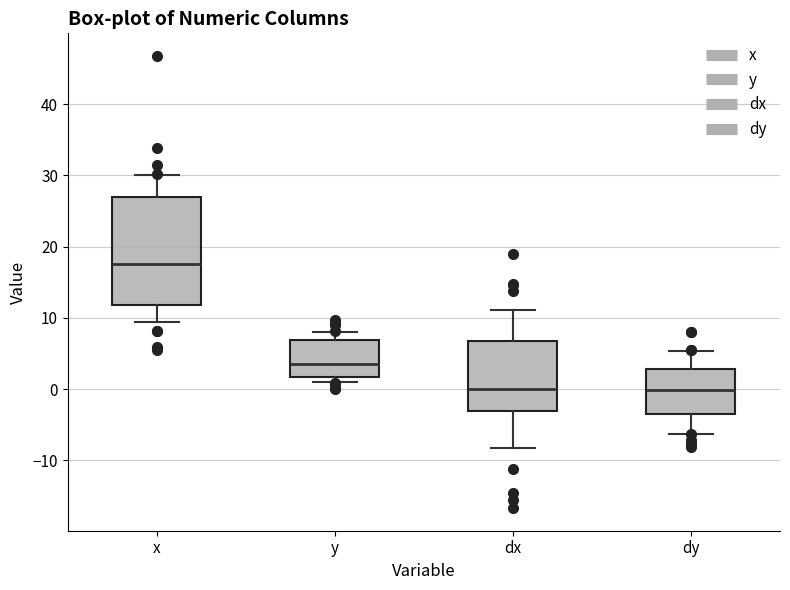

Reading left to right, transcribe this box plot: for each box, give where its median line is, the range the box spans, and where its two whiskers end, as read against the y-axis. The values are not printed on the chart, so give them approximately, as read against the axis.

x: median 18, box 12 to 27, whiskers 9 to 30
y: median 3, box 2 to 7, whiskers 1 to 8
dx: median 0, box -3 to 7, whiskers -8 to 11
dy: median 0, box -3 to 3, whiskers -6 to 5